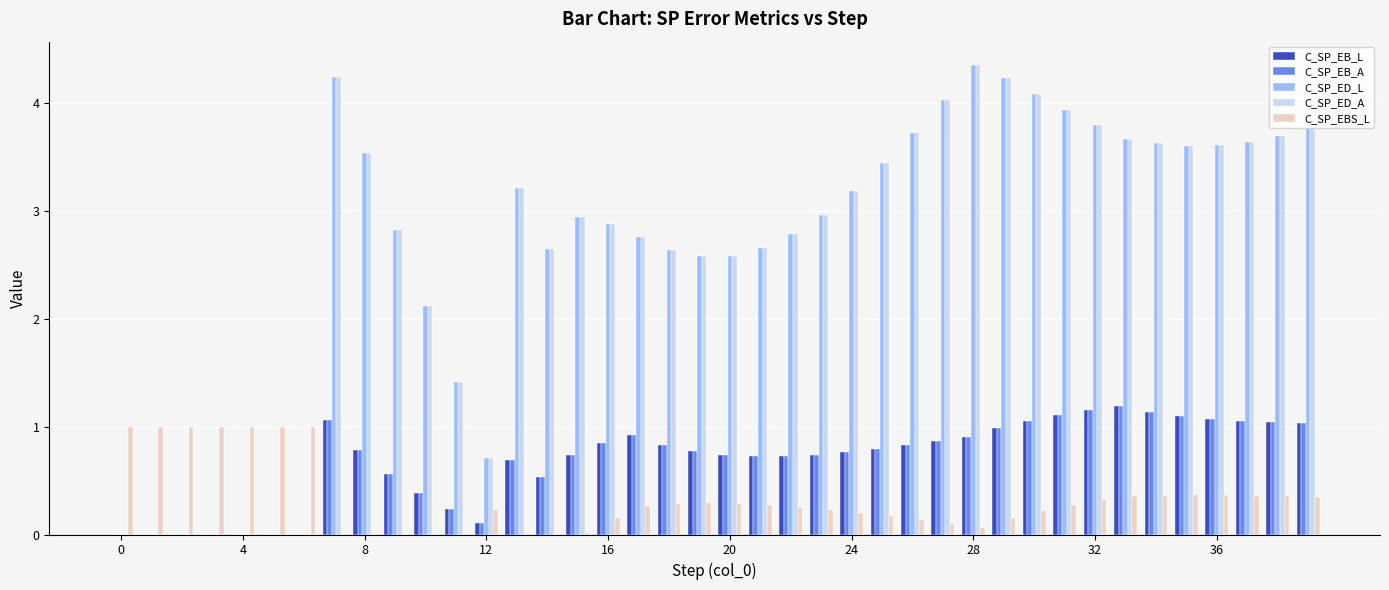

How many series are shown in this chart?

5